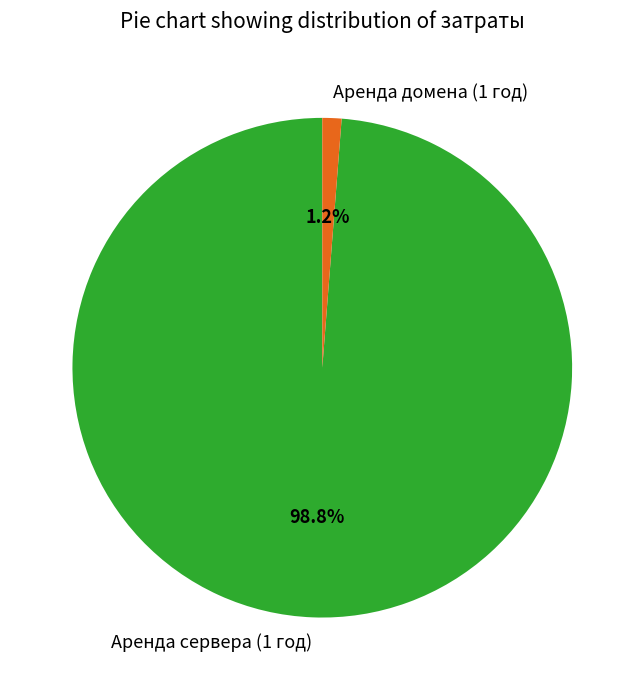

Which slice is the largest?

Аренда сервера (1 год)